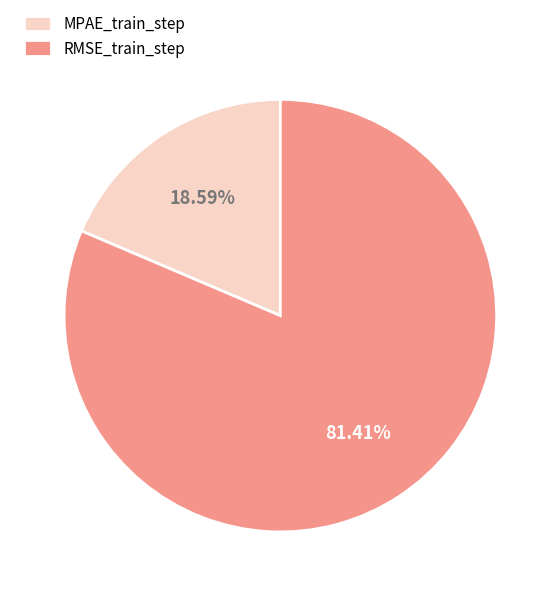

Which slice is the largest?

RMSE_train_step